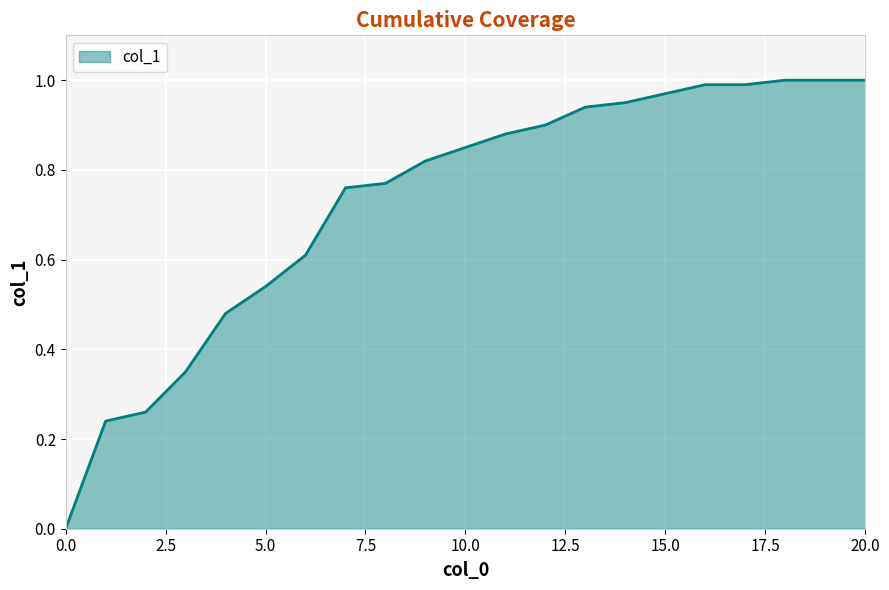

What is the difference between the maximum and minimum values?

1.0